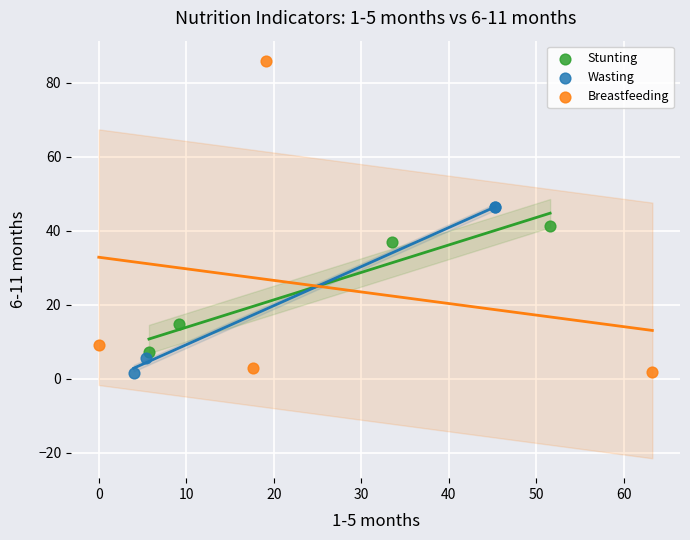

What are all the series names shown in the legend?

Stunting, Wasting, Breastfeeding